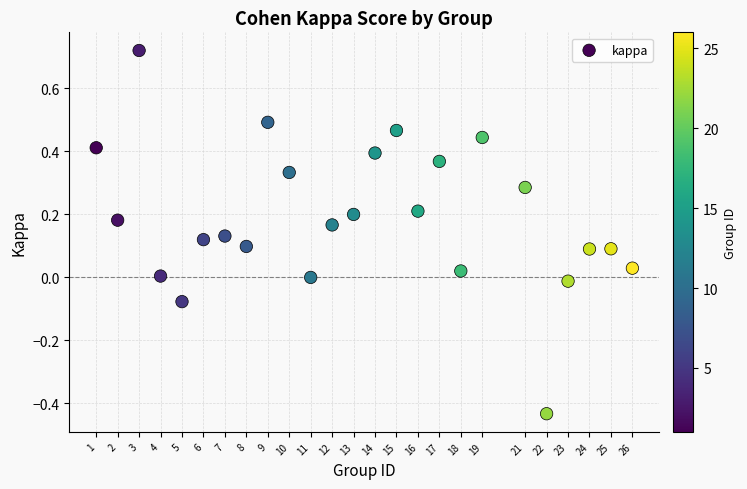

What is the range of Y values (max minus min)?

1.2